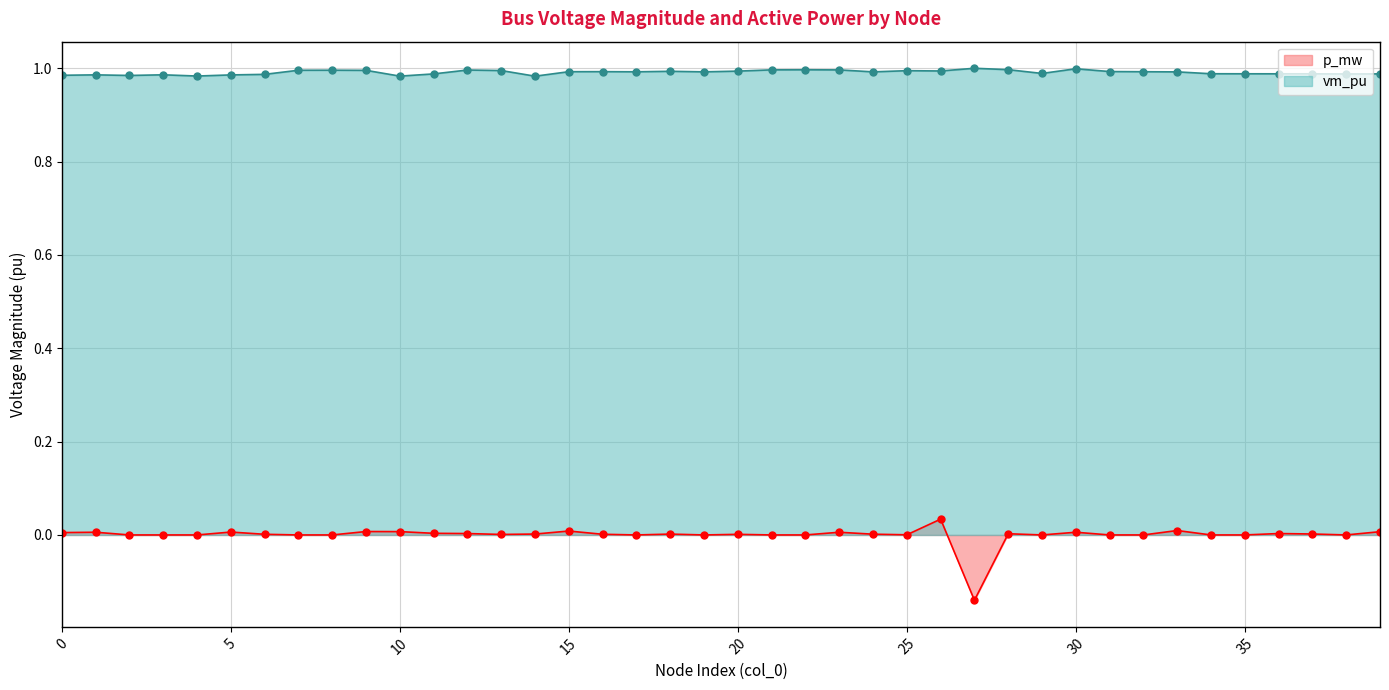

Is the value of p_mw at 34 greater than the value of vm_pu at 38?

No